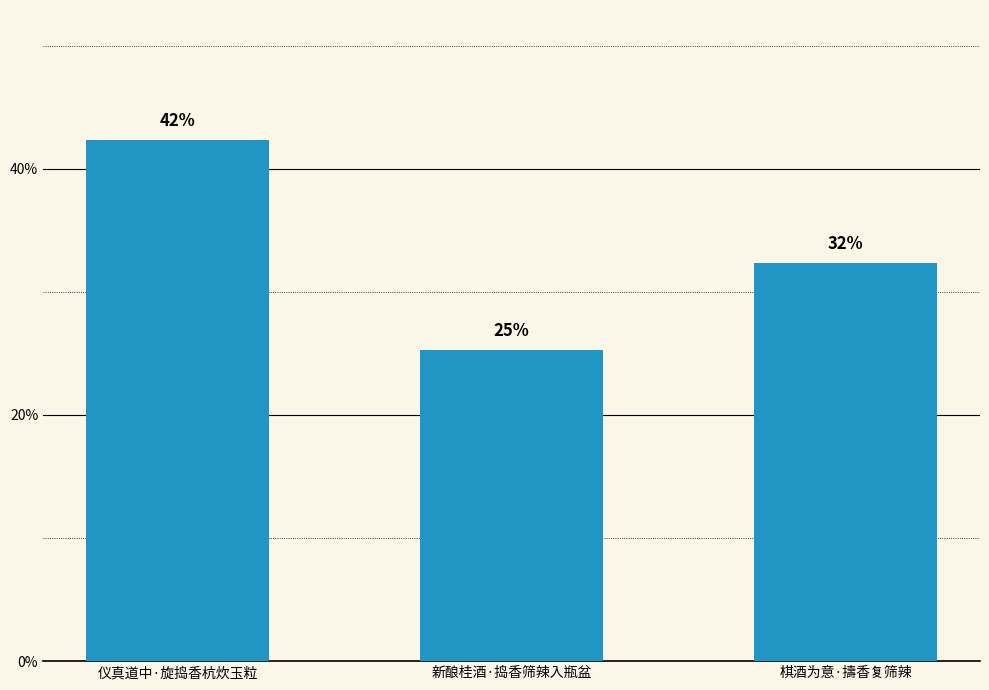

Approximately how many times larger is the value at 仪真道中·旋捣香杭炊玉粒 compared to 棋酒为意·擣香复筛辣?

1.3